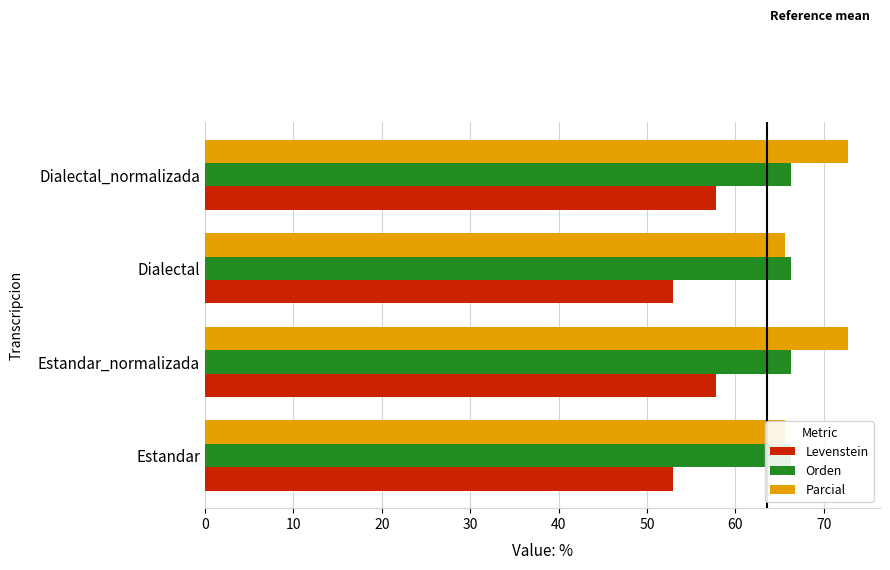

How many bars are there in each group?

3